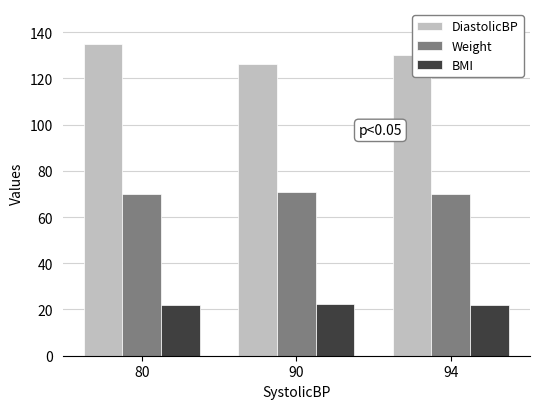

What is the minimum value for Weight?

70.0